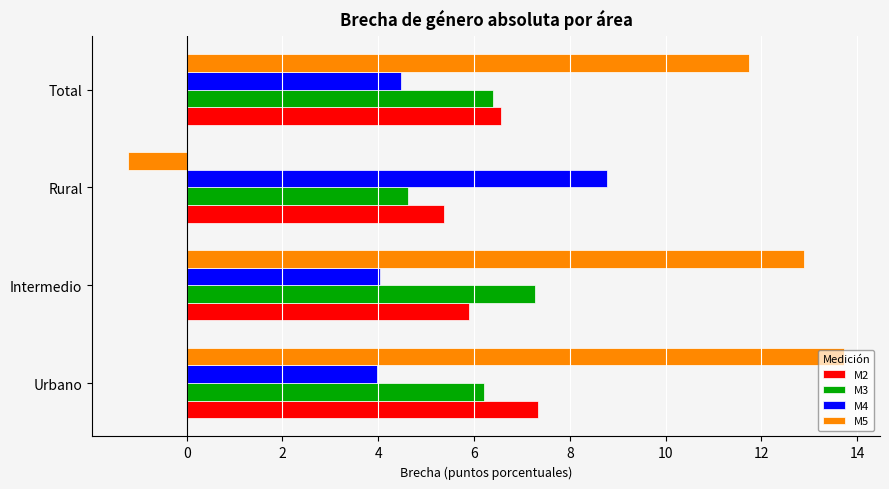

At how many categories does at least one series exceed 4?

4